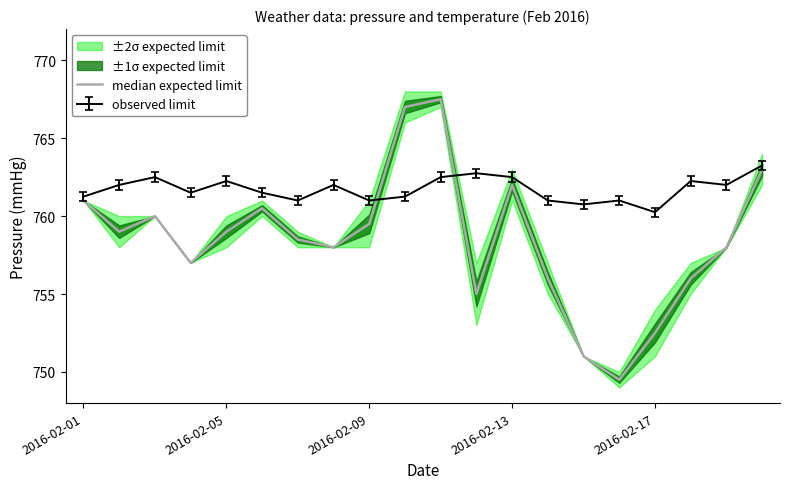

How many data points are less than 759?

10